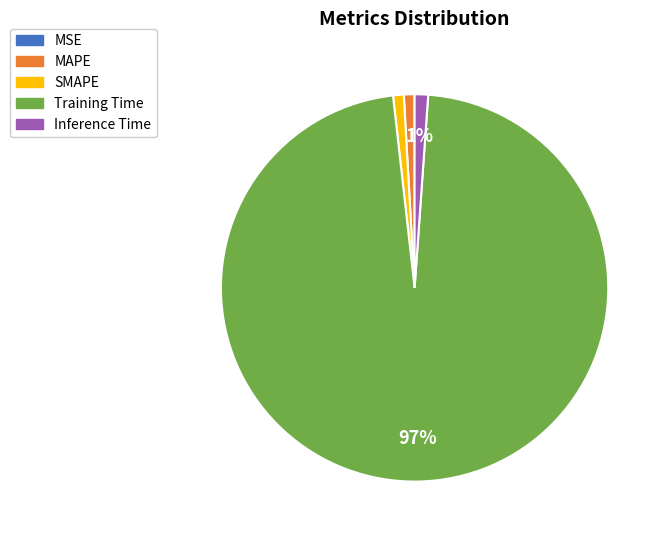

Is there any slice that represents more than half of the pie?

Yes